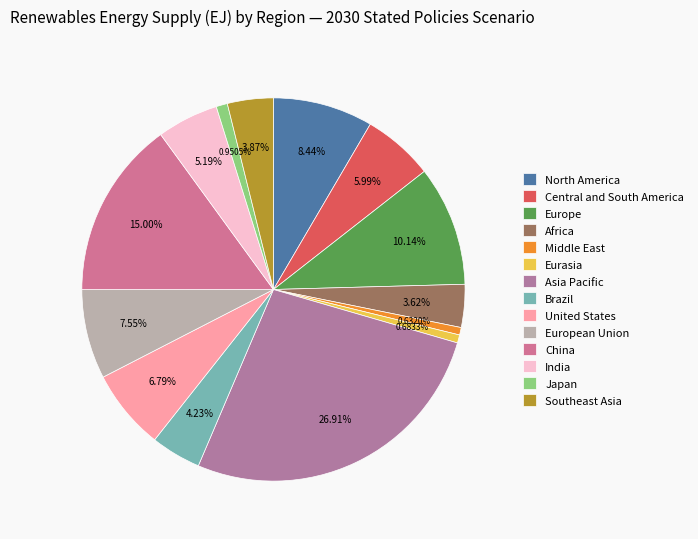

Is there a majority slice in this chart?

No